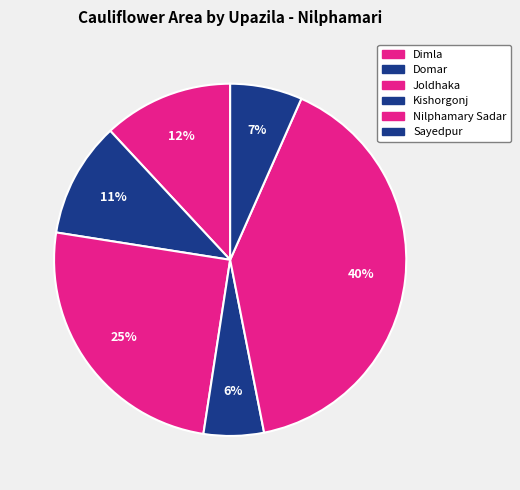

How many segments does this pie chart have?

6